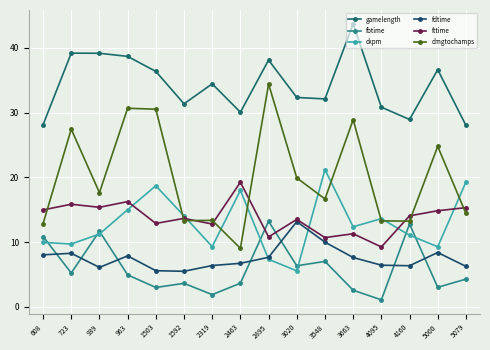

Count the number of data series in this chart.

6